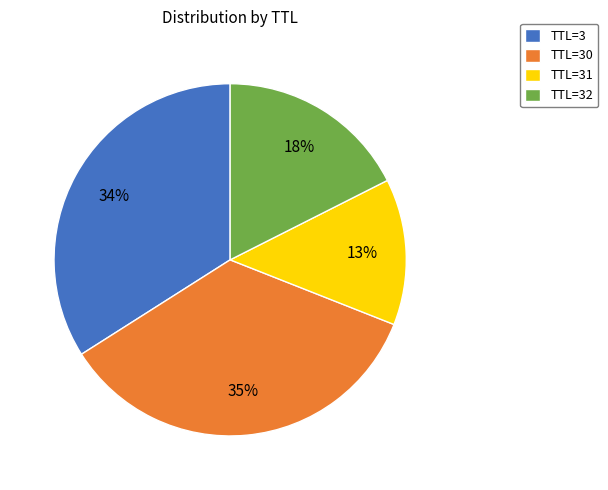

Between TTL=3 and TTL=32, which is larger?

TTL=3